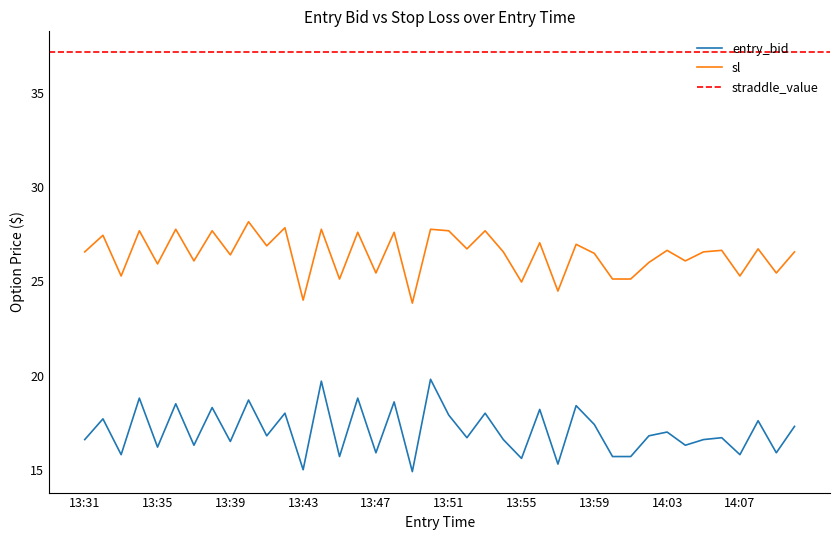

At how many categories does at least one series exceed 19?

40